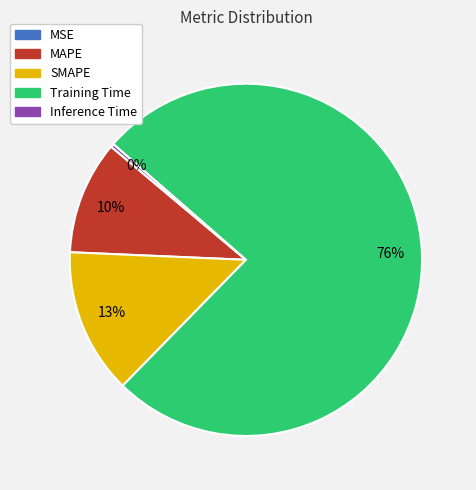

True or false: SMAPE accounts for 13% of the total.

True